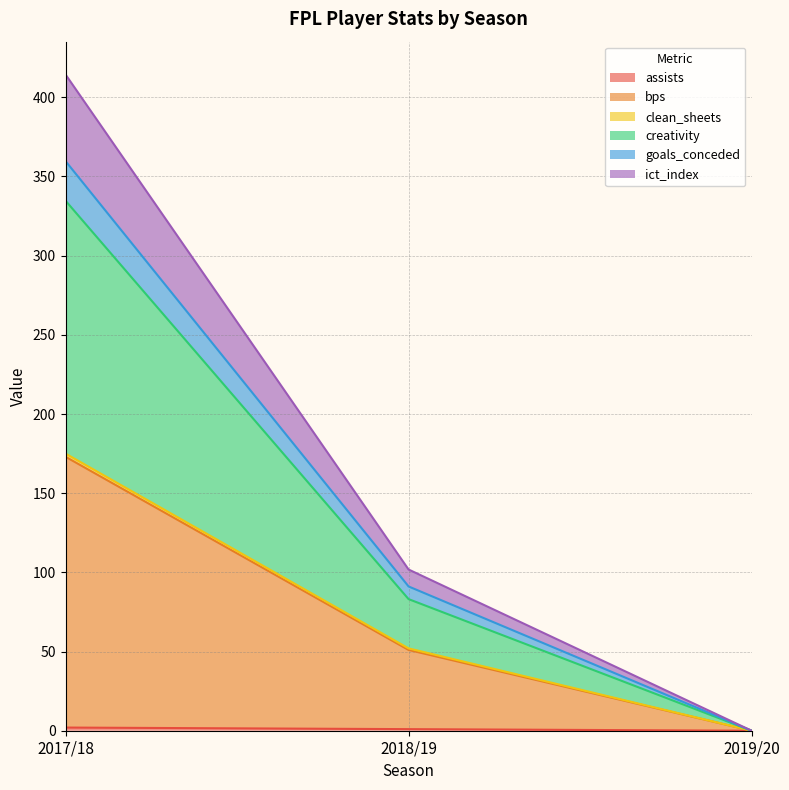

What is the sum of the assists values at 2019/20 and 2017/18?

2.0